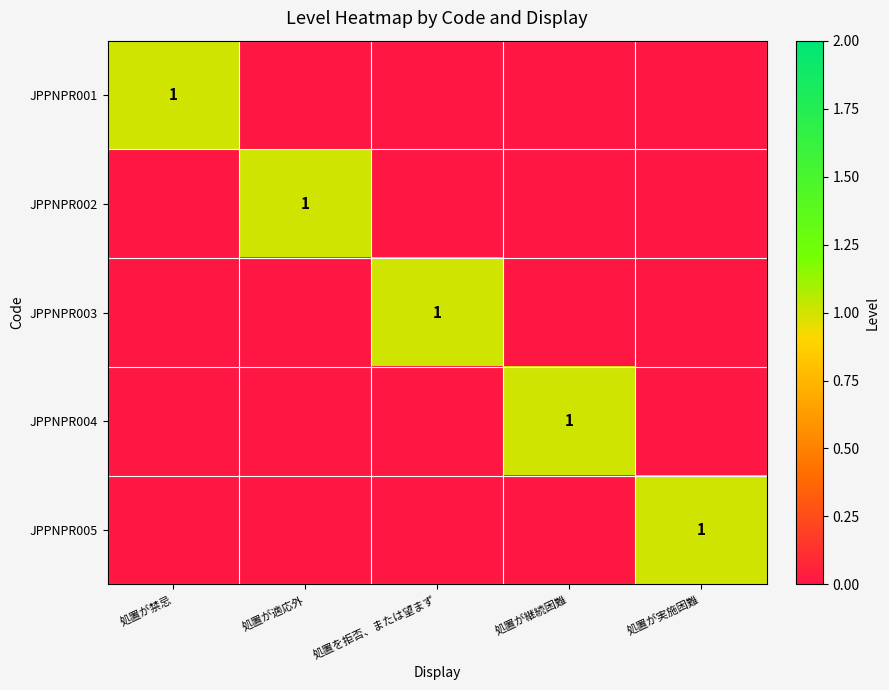

The value of JPPNPR004 at 処置が継続困難 is 1. True or false?

True